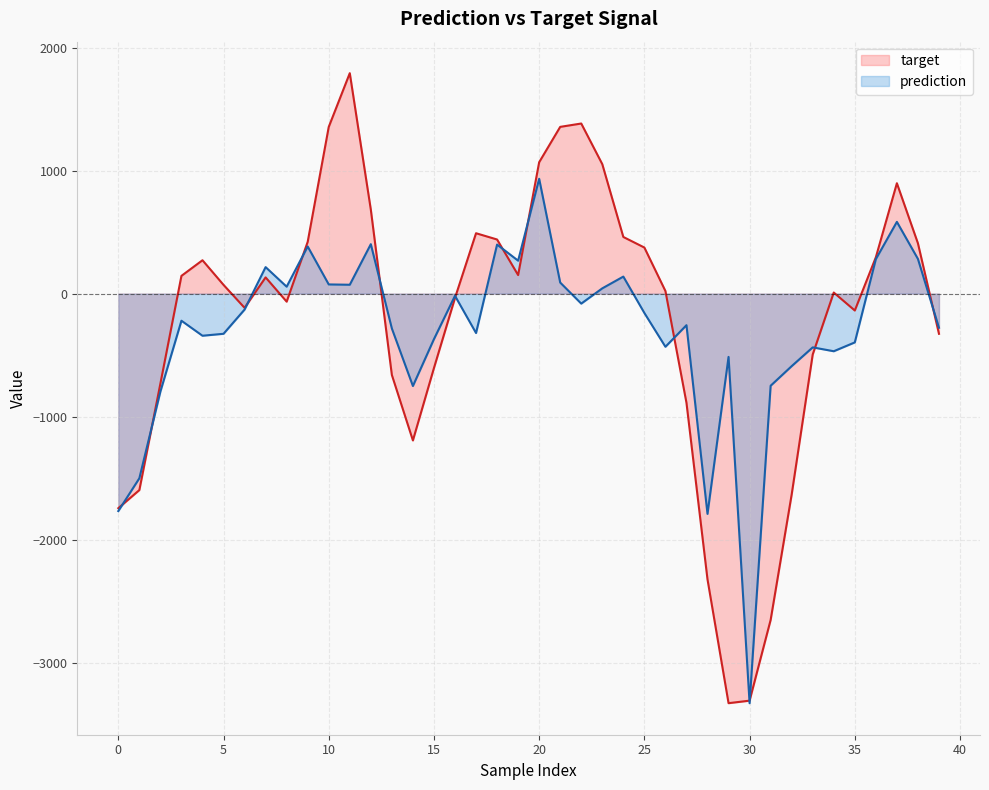

What is the value of the prediction point at the 18th from the left?

-320.4